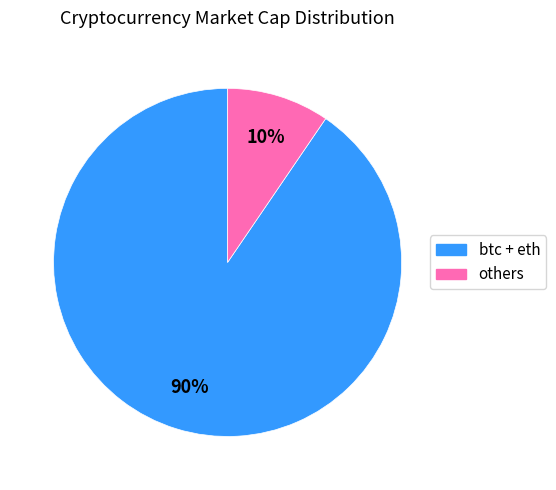

To the nearest percent, what is the combined percentage of btc + eth and others?

100%